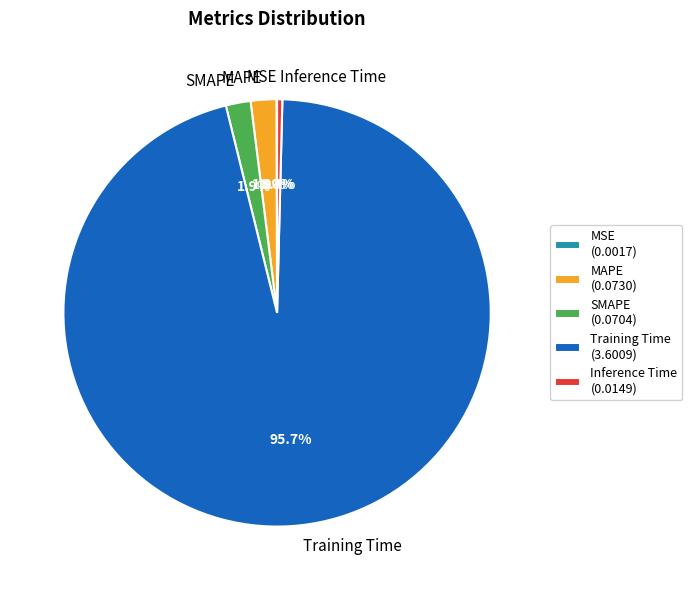

Which slice is the largest?

Training Time